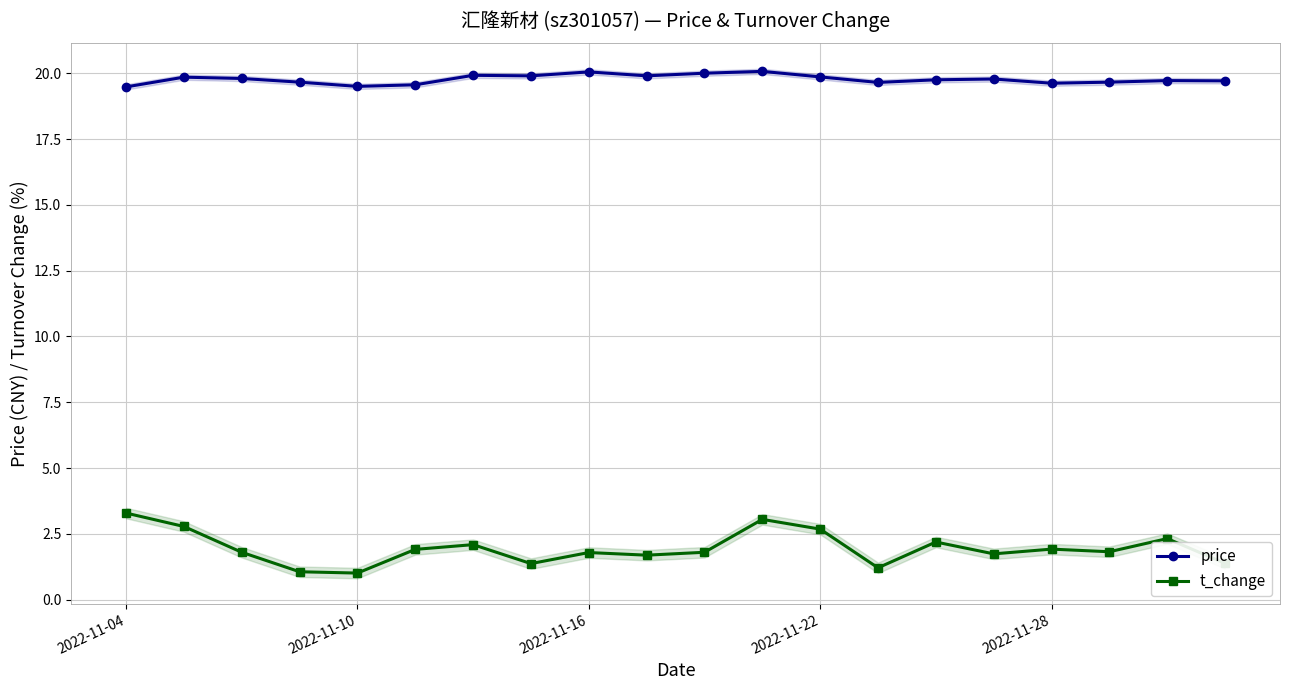

Reading left to right, list all the values displayed in this chart.

price: 19.5	19.9	19.8	19.7	19.5	19.6	19.9	19.9	20.1	19.9	20.0	20.1	19.9	19.6	19.8	19.8	19.6	19.7	19.7	19.7
t_change: 3.3	2.8	1.8	1.1	1.0	1.9	2.1	1.4	1.8	1.7	1.8	3.0	2.7	1.2	2.2	1.7	1.9	1.8	2.3	1.4